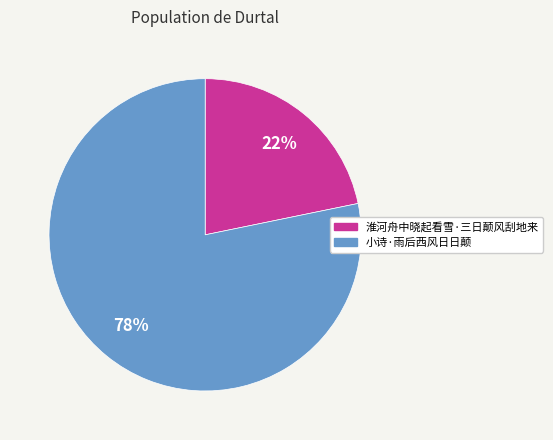

Which has a higher value, 小诗·雨后西风日日颠 or 淮河舟中晓起看雪·三日颠风刮地来?

小诗·雨后西风日日颠